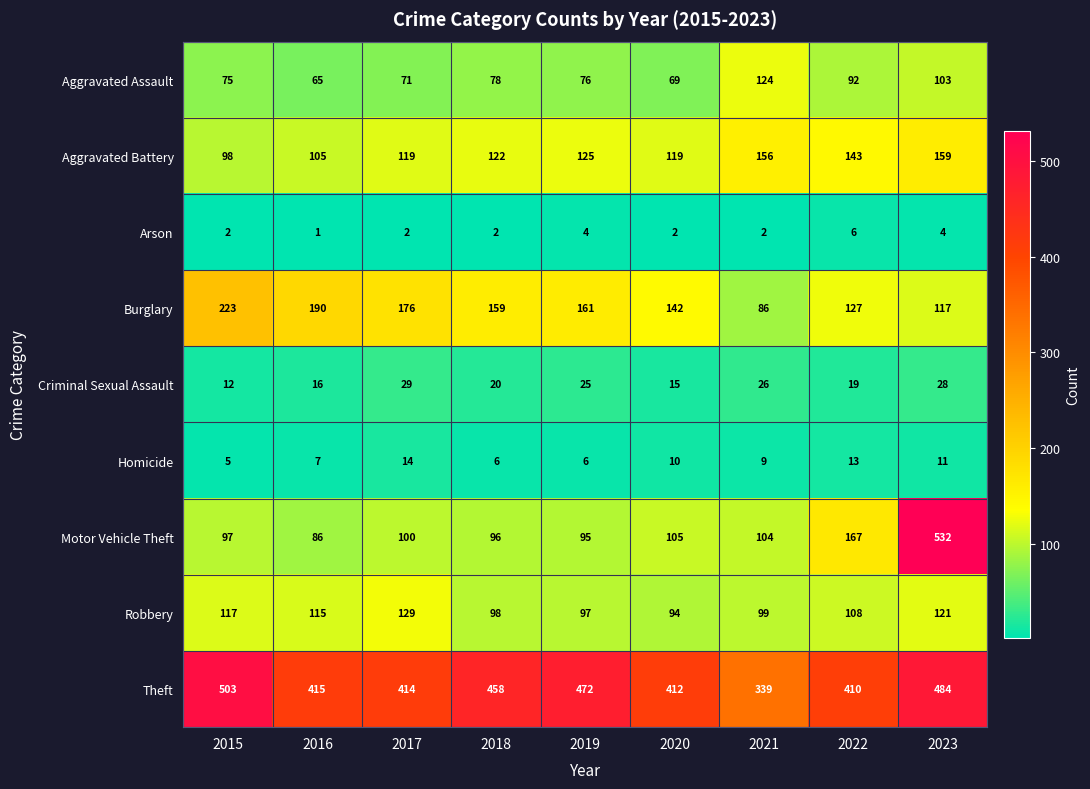

What is the total value across all series at 2016?

1000